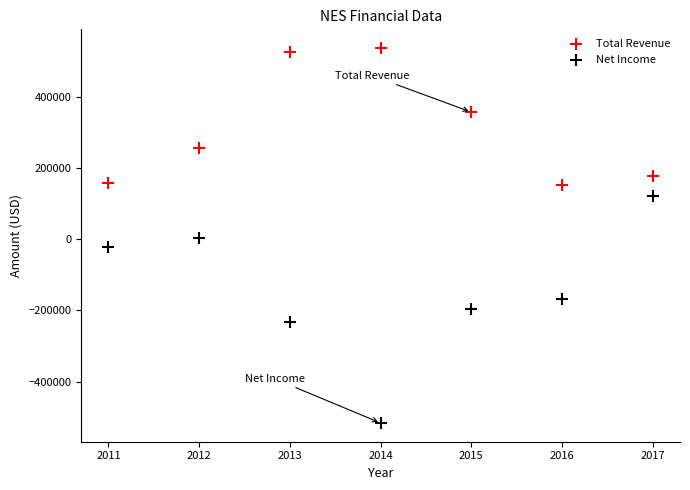

Which series contains the highest Y value?

Total Revenue